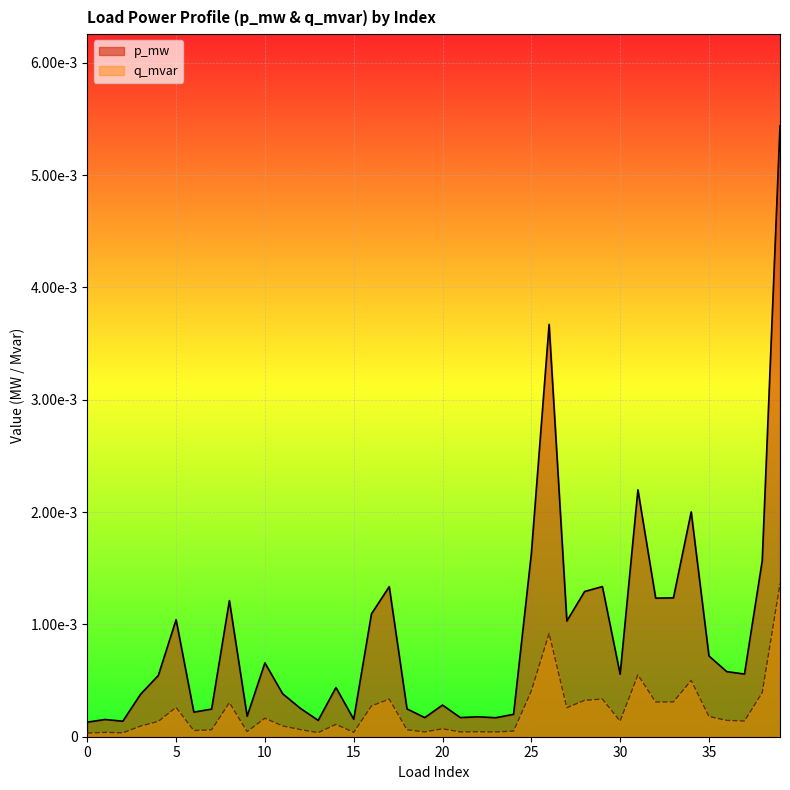

Is the value of q_mvar at 26 greater than the value of p_mw at 7?

Yes